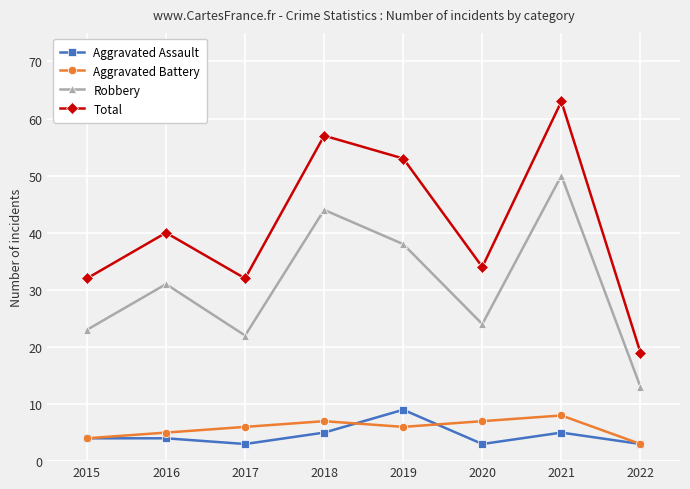

What is the value of the Aggravated Assault point at the 1st from the left?

4